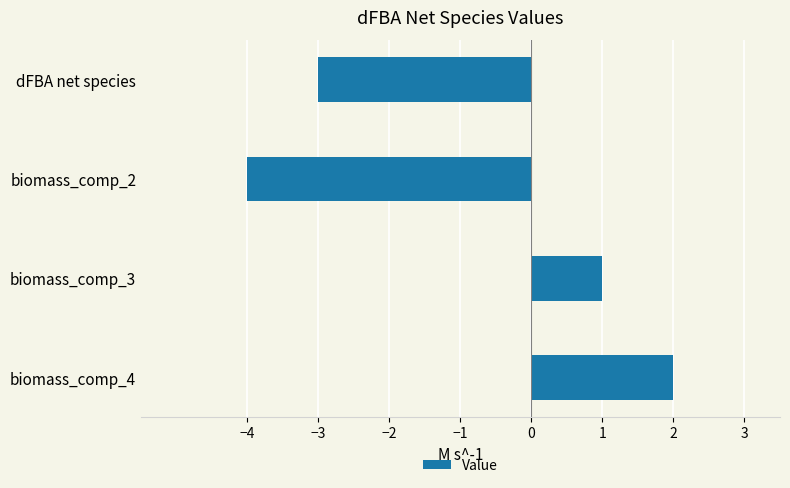

What is the sum of all values?

-4